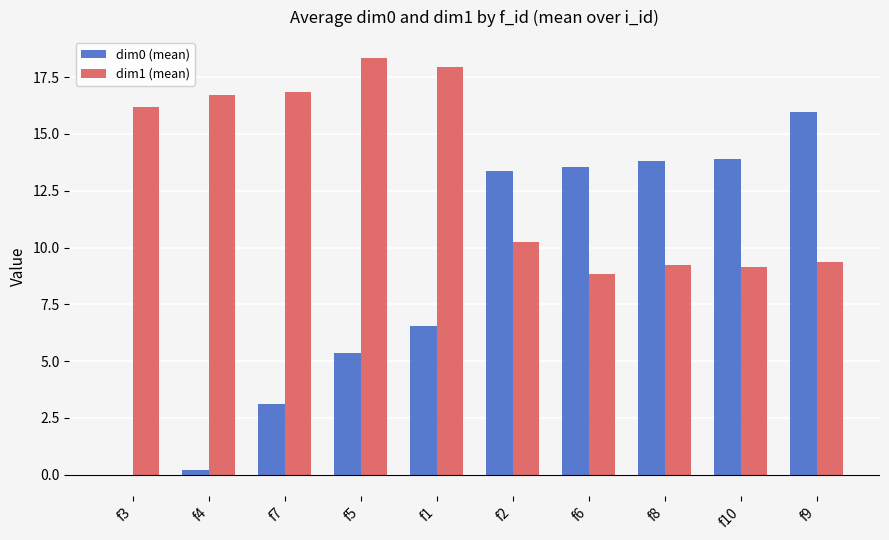

Which series has the largest total across all categories?

dim1 (mean)